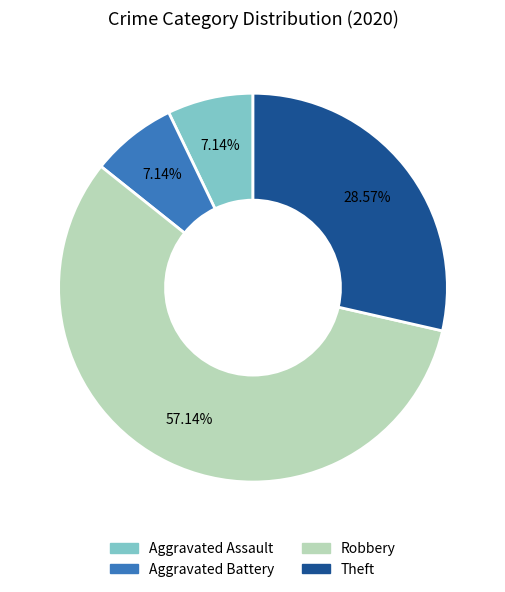

To the nearest percent, what is the average slice percentage?

25%